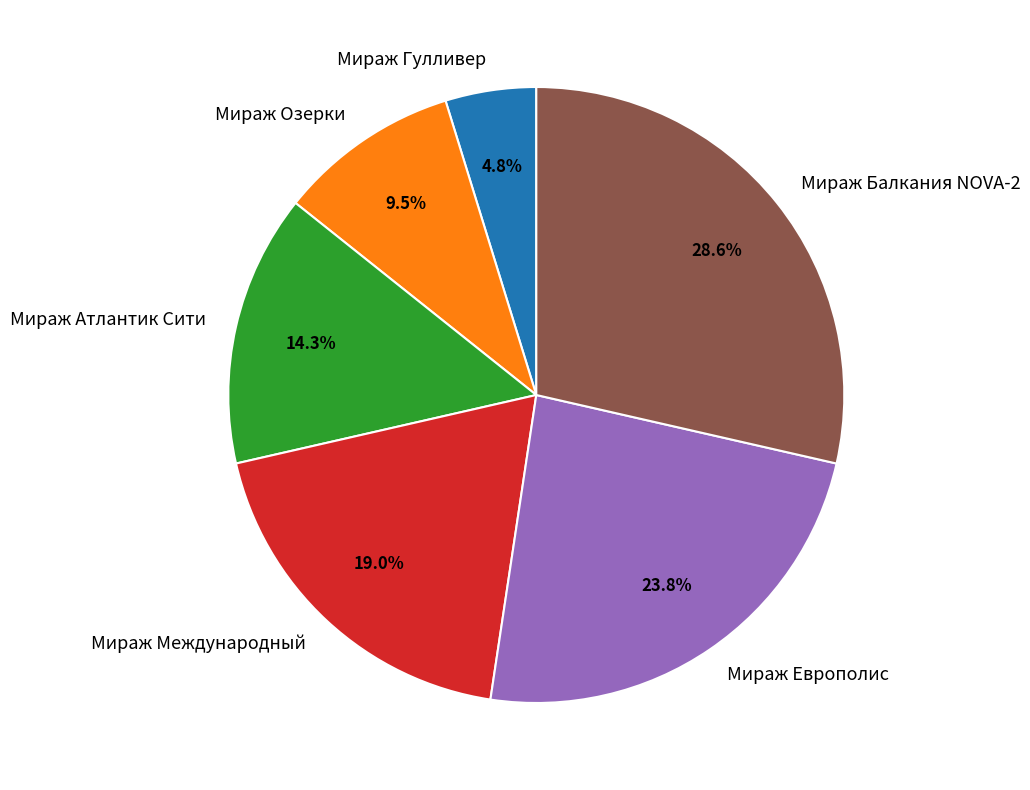

Count the number of slices in the pie.

6